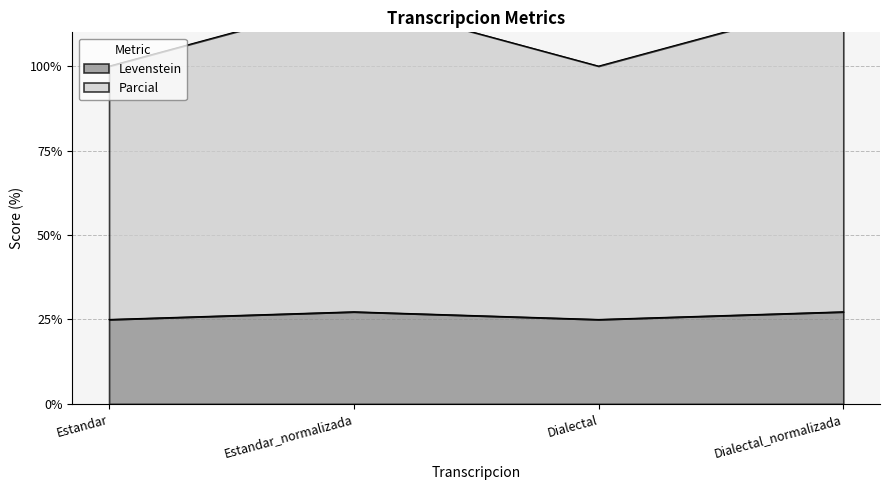

What is the label of the 4th point from the right?

Estandar